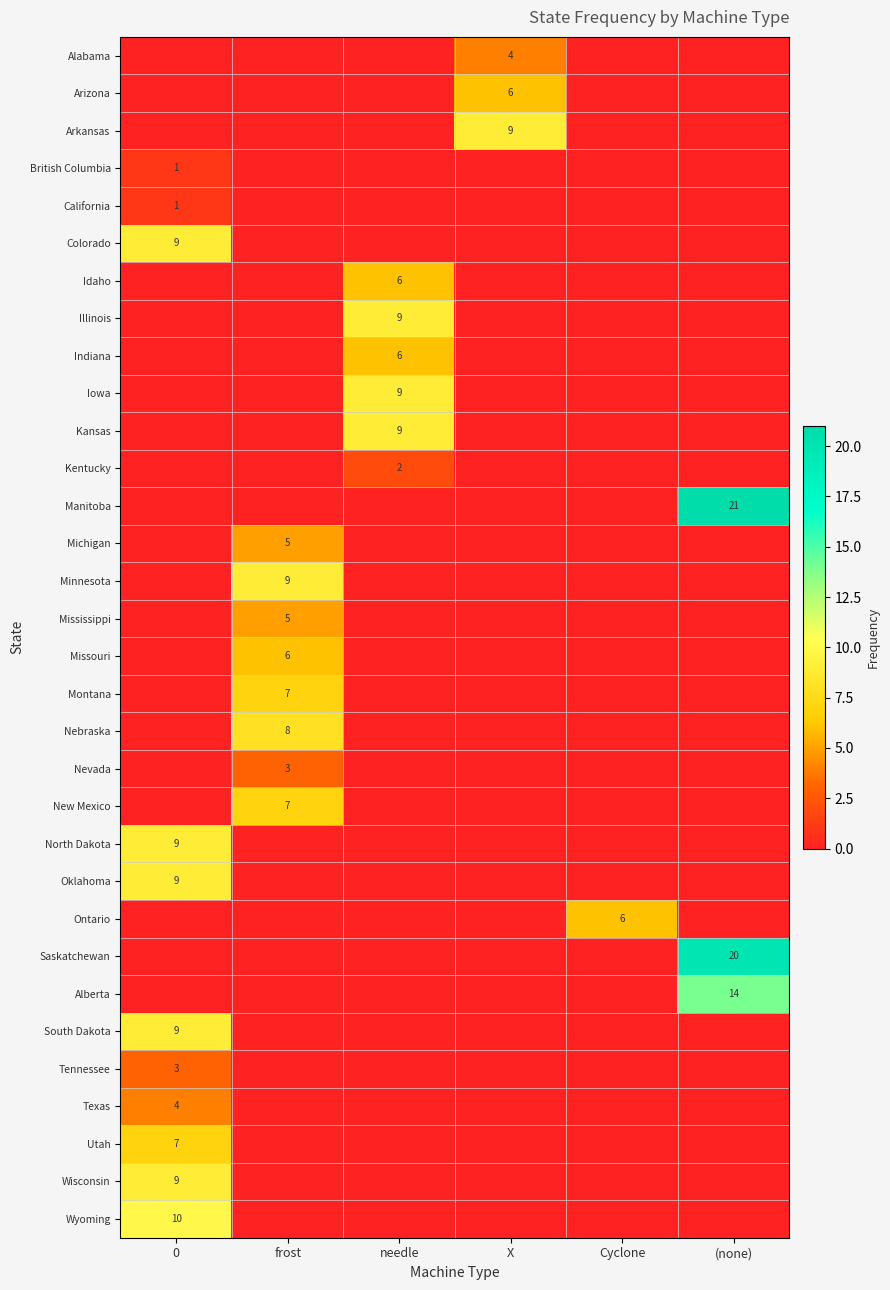

What is the maximum value shown in the chart?

21